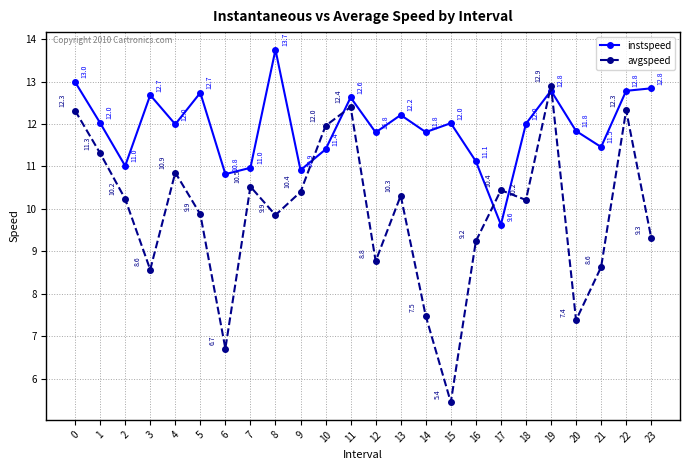

What is the minimum value shown in the chart?

5.4